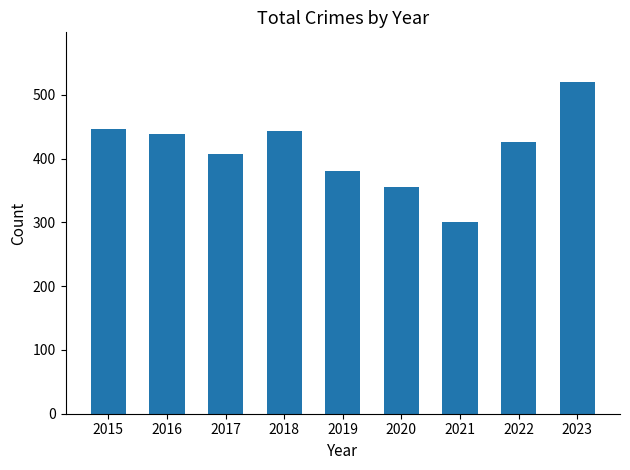

Where is the data nearest to the value 410?

2017